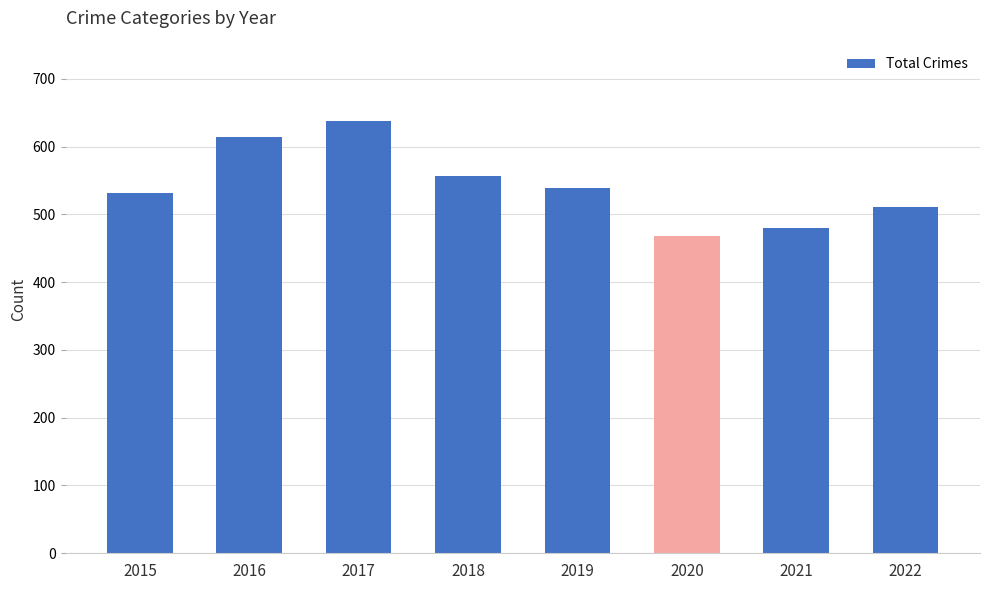

List the labels in order of value, smallest first.

2020, 2021, 2022, 2015, 2019, 2018, 2016, 2017